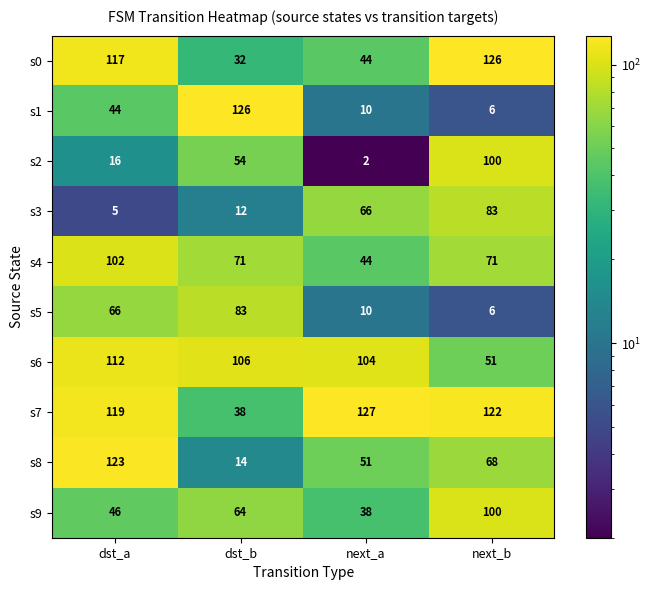

Rank the series at dst_b from lowest to highest value.

s3, s8, s0, s7, s2, s9, s4, s5, s6, s1